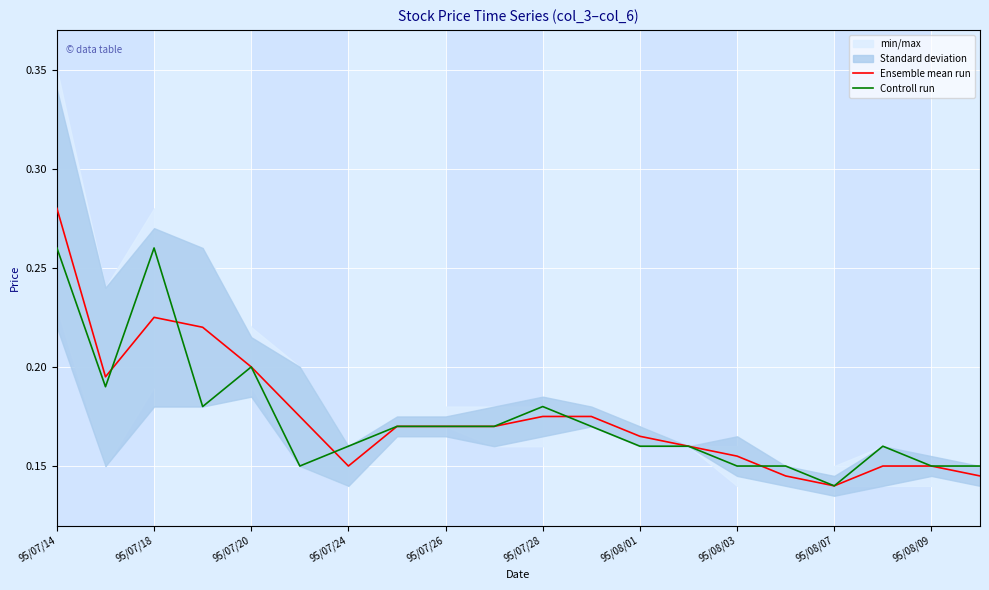

Where is Controll run nearest to the value 0?

95/08/07